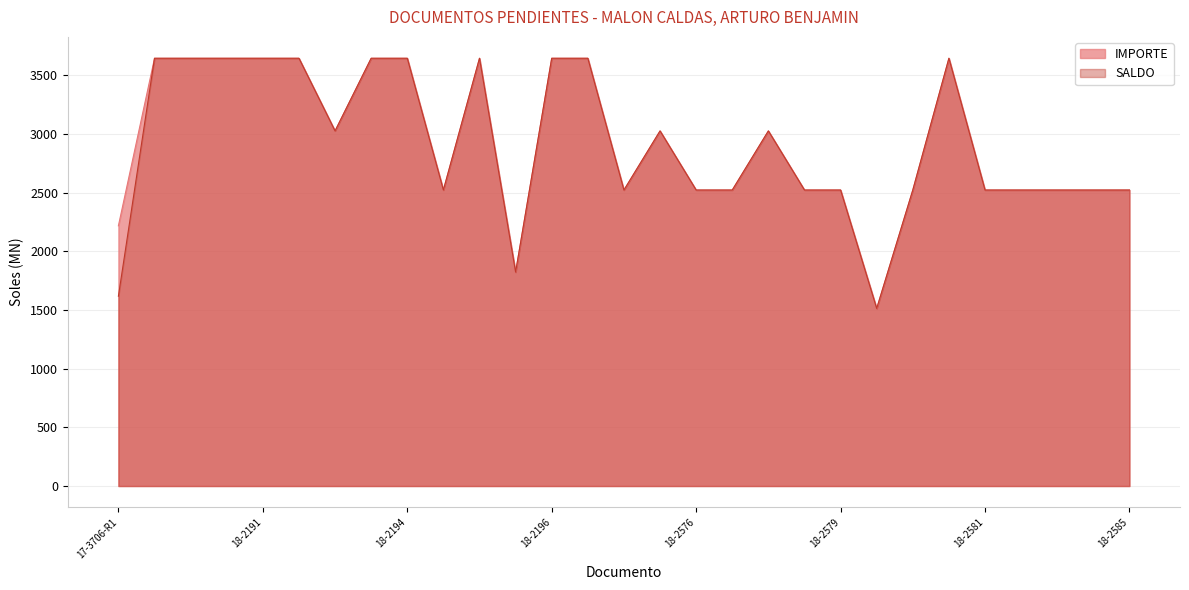

How many lines are shown in the chart?

2